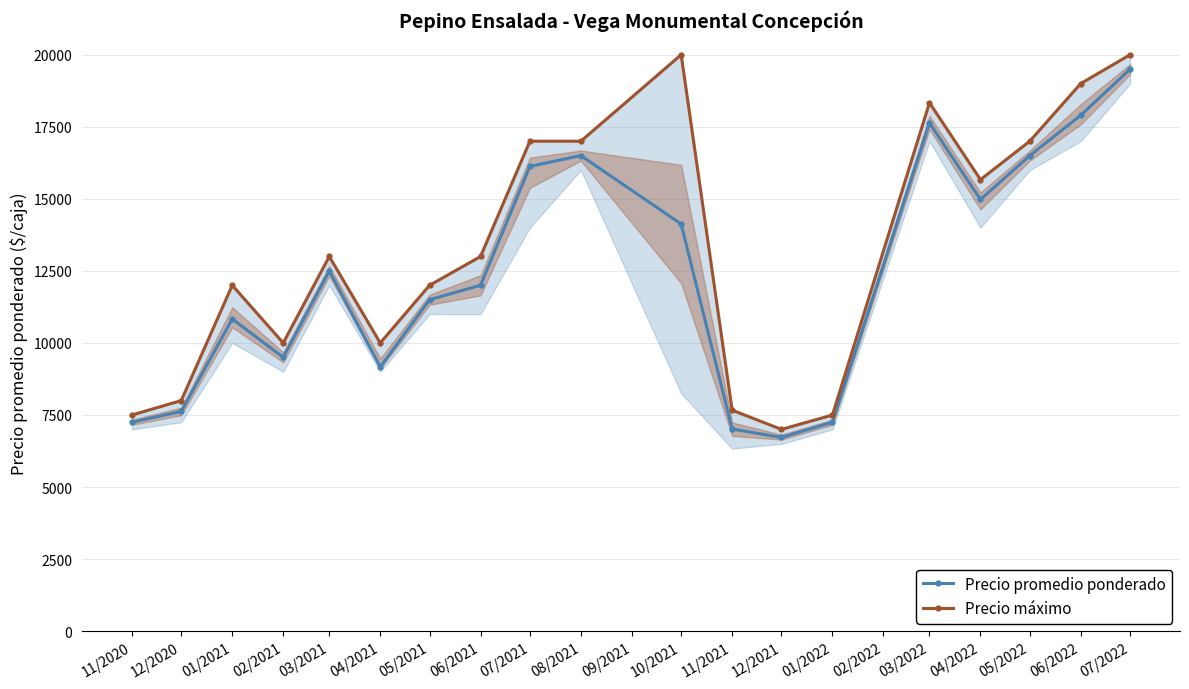

What is the difference between the highest and lowest values at 02/2021?

500